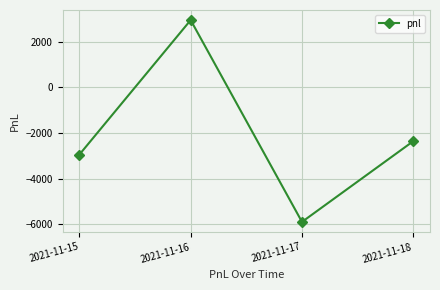

At which label does the data first exceed -2360?

2021-11-16